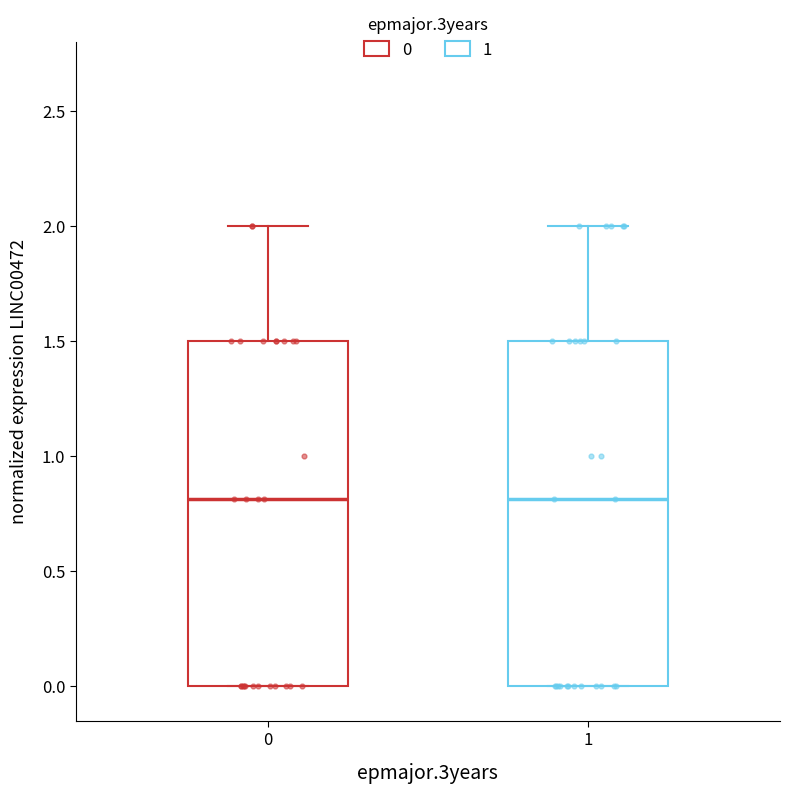

Reading left to right, read every box against the y-axis: the position of its median line, the range the box covers, and the ends of its whiskers. The values are not printed on the chart, so give them approximately, as read against the axis.

0: median 0.8, box 0.0 to 1.5, whiskers 0.0 to 2.0
1: median 0.8, box 0.0 to 1.5, whiskers 0.0 to 2.0